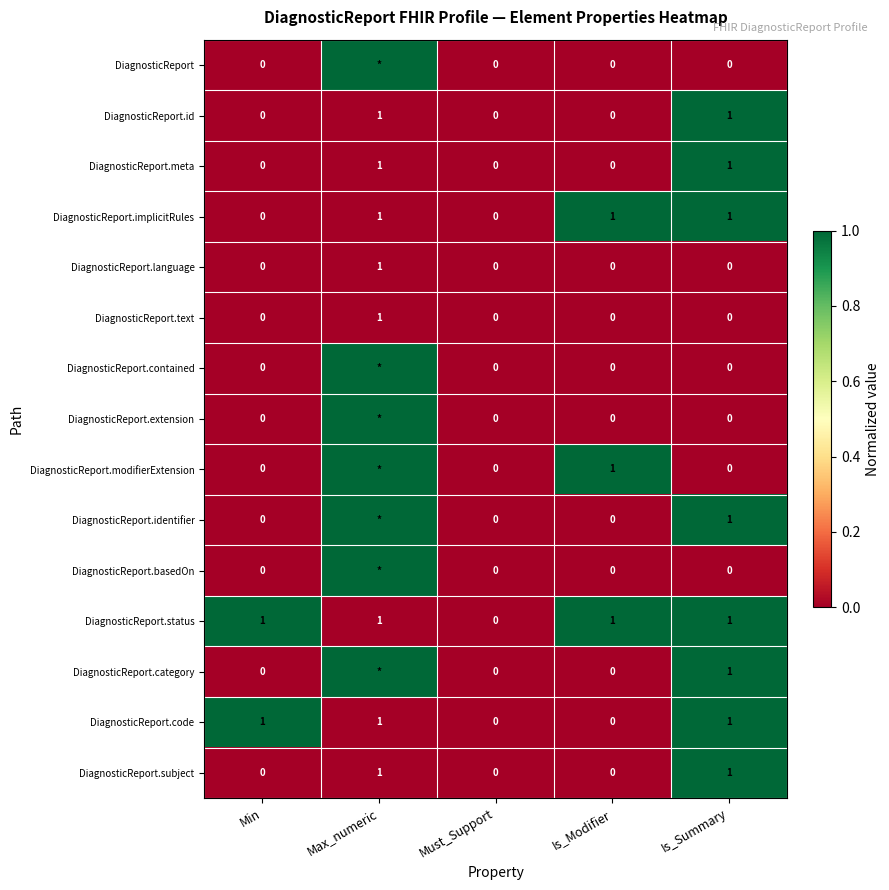

The DiagnosticReport.status series shows 1 at Is_Summary. True or false?

True